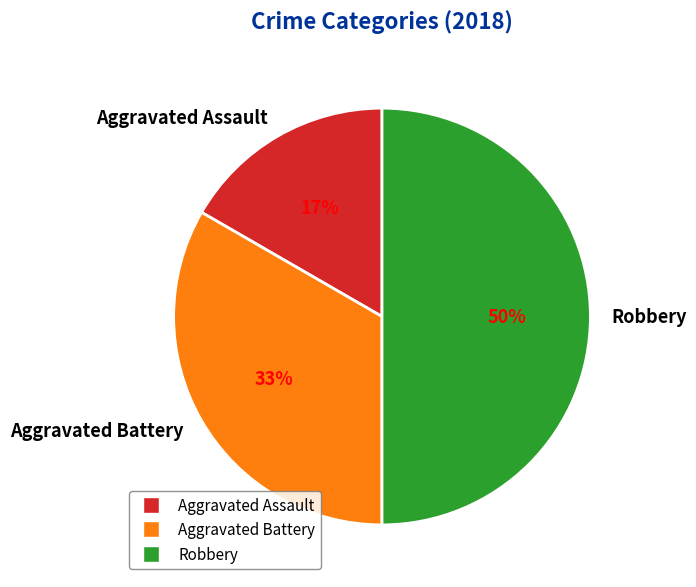

True or false: Aggravated Assault accounts for 17% of the total.

True